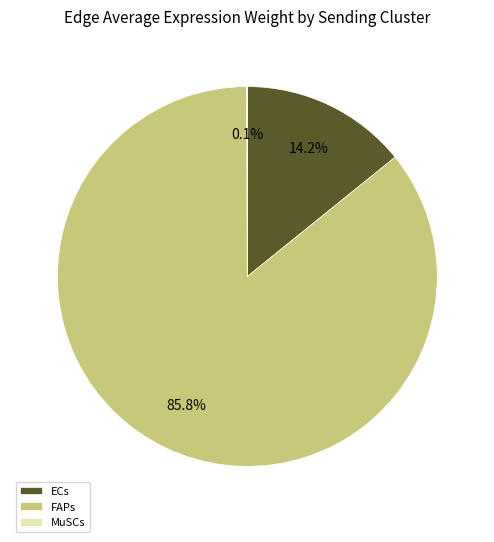

Does ECs represent more than half of the total?

No